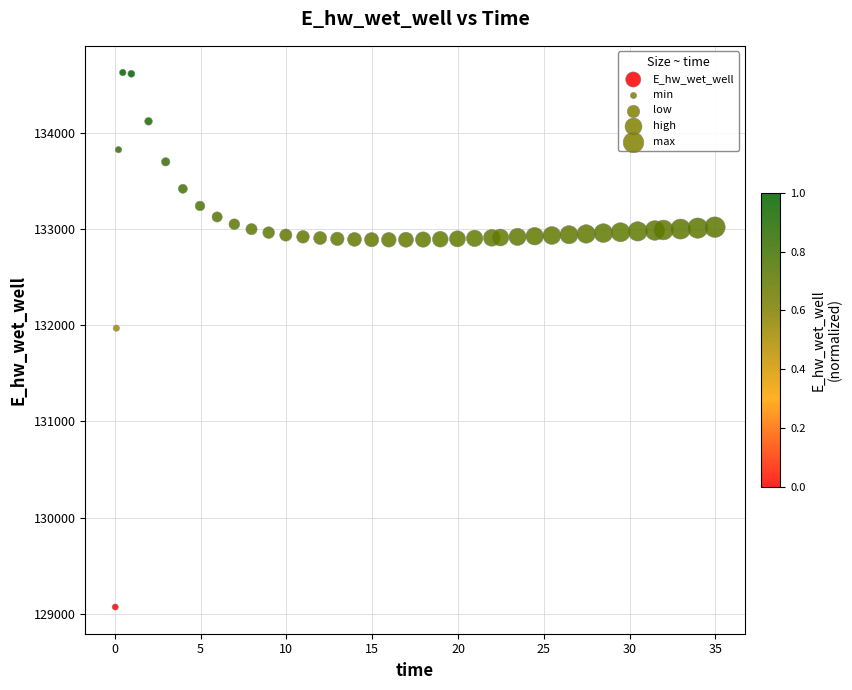

What Y value in the scatter plot is closest to 131849?

131970.0